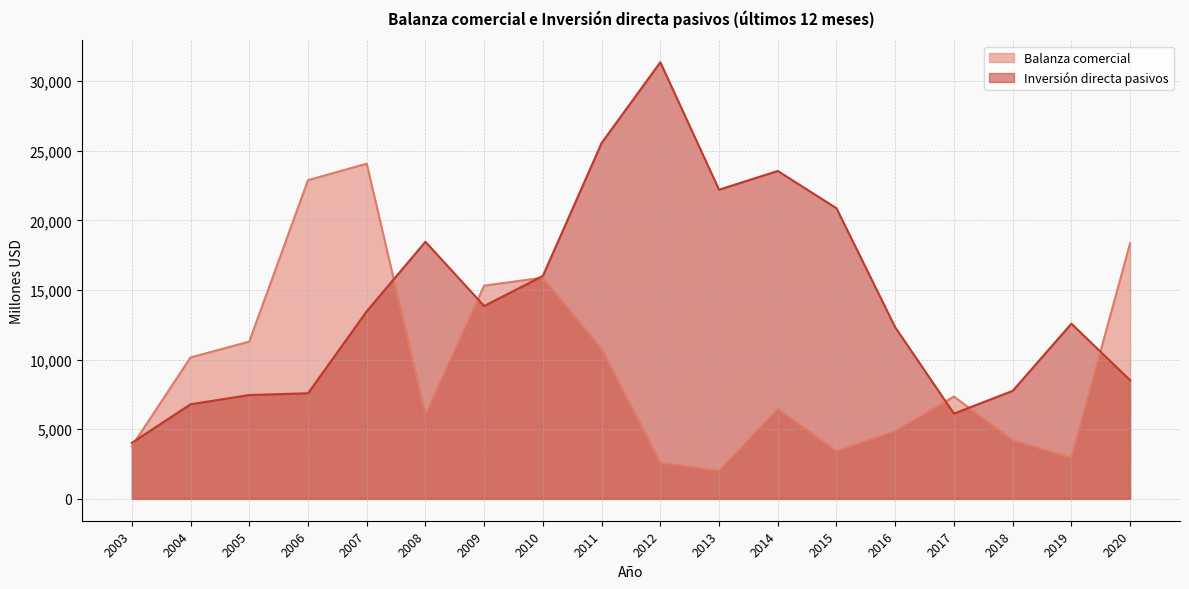

The value of Balanza comercial at 2012 is 1440.1. True or false?

False